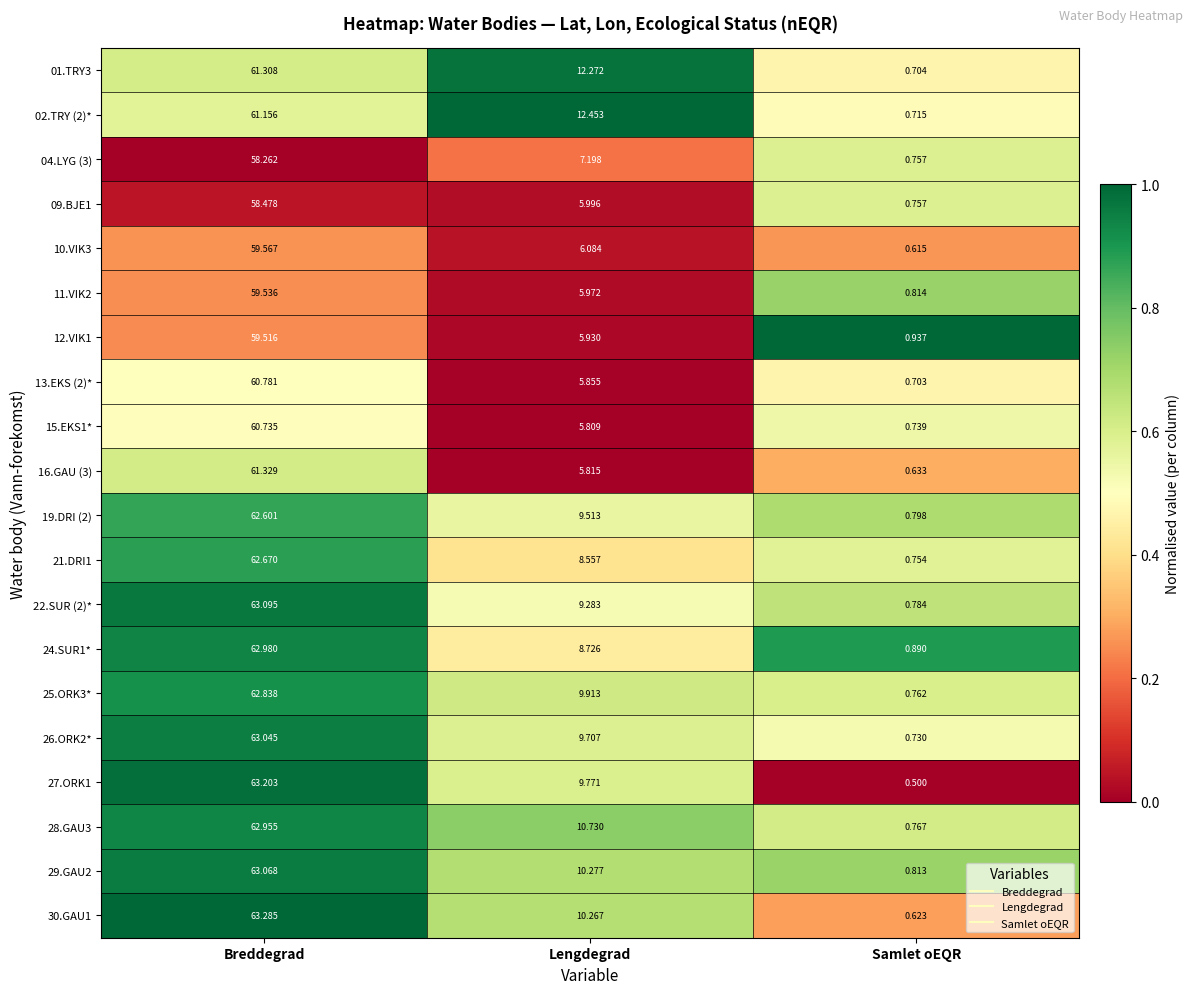

At how many categories does at least one series exceed 0?

3